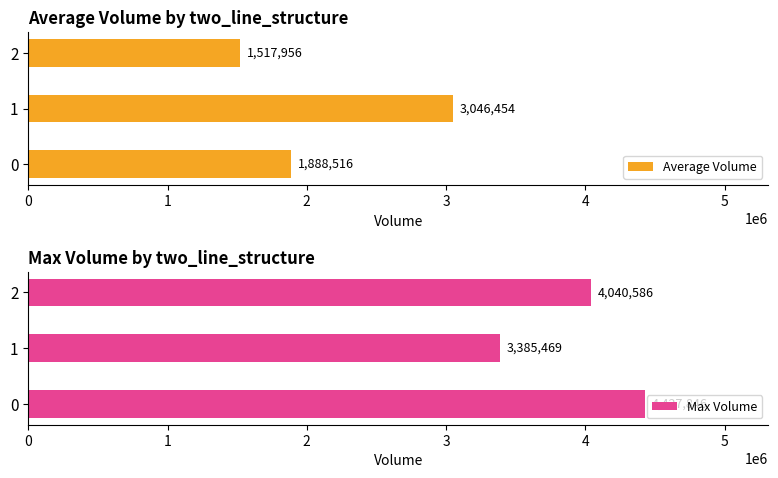

What is the greatest value displayed?

4427846